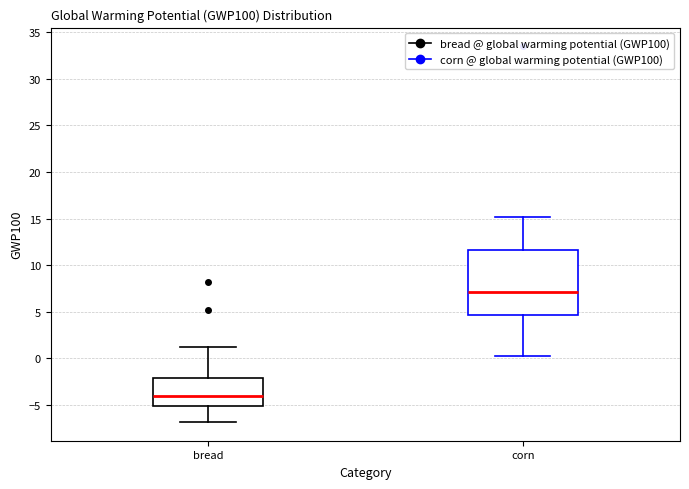

Where does the median line of the box for bread sit on the y-axis? The values are not printed on the chart, so give them approximately, as read against the axis.

-4.0